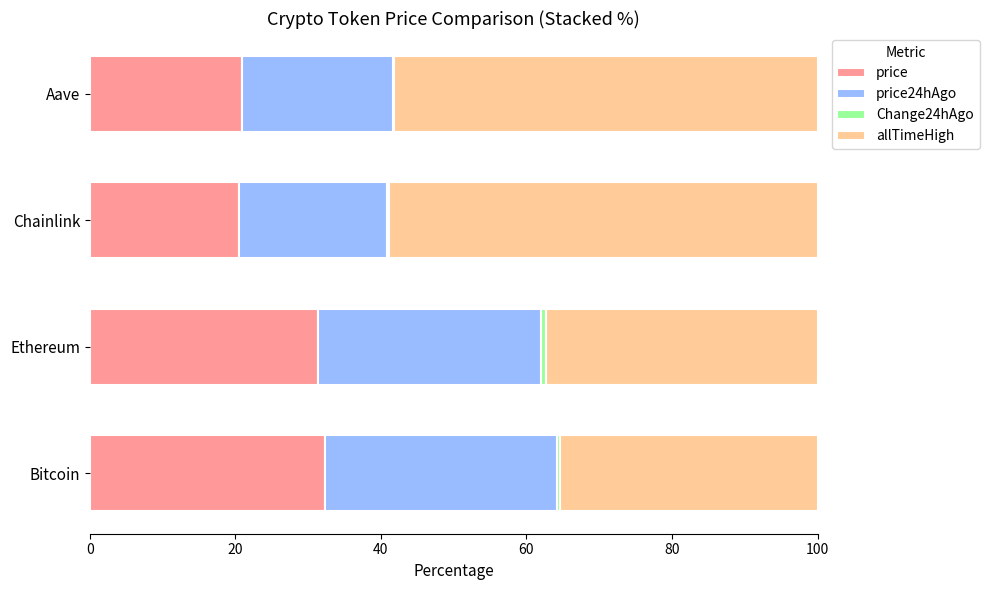

True or false: price has a value of 48.4 at Bitcoin.

False